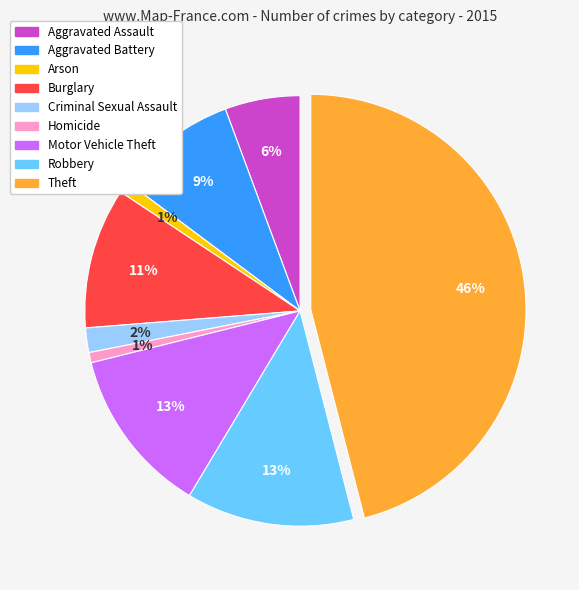

How many segments does this pie chart have?

9